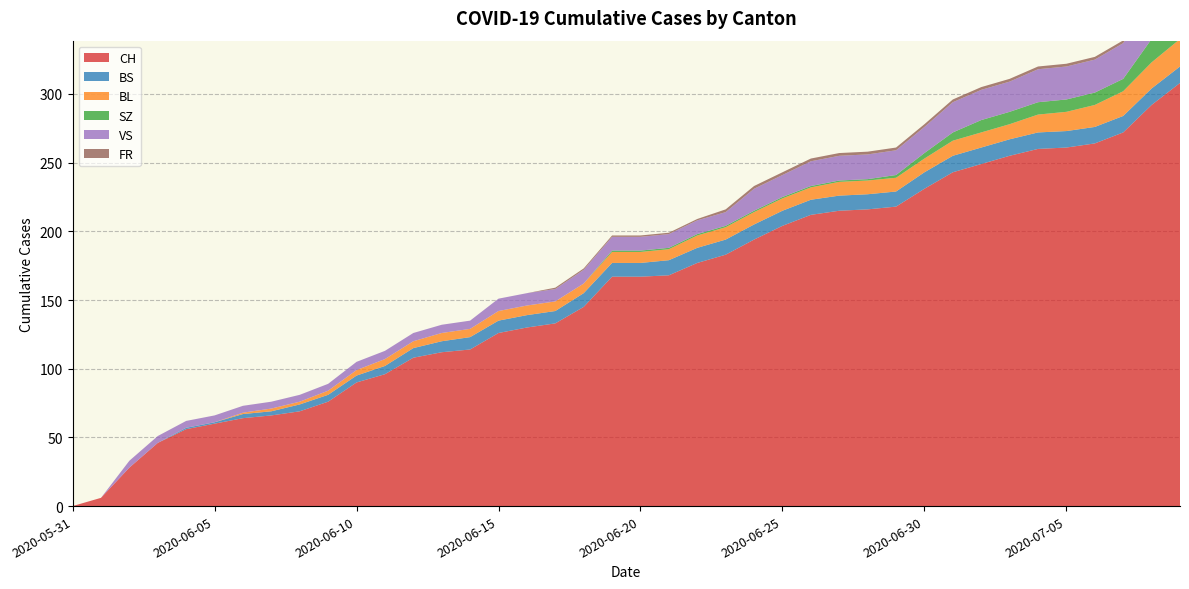

Reading right to left, extract all data points from this chart.

CH: 308	292	272	264	261	260	255	249	243	231	218	216	215	212	204	194	183	177	168	167	167	145	133	130	126	114	112	108	96	90	76	69	66	64	60	56	46	28	6	0
BS: 12	12	12	12	12	12	12	12	12	12	11	11	11	11	11	11	11	11	11	10	10	10	9	9	9	9	8	7	6	5	5	5	3	3	1	1	0	0	0	0
BL: 20	19	18	16	14	13	11	11	11	10	10	10	10	9	9	9	9	9	8	8	8	7	7	7	7	6	6	5	5	4	3	2	2	1	0	0	0	0	0	0
SZ: 17	17	9	9	9	9	9	9	6	4	2	1	1	1	1	1	1	1	1	1	1	0	0	0	0	0	0	0	0	0	0	0	0	0	0	0	0	0	0	0
VS: 31	29	26	24	24	24	22	22	22	19	18	18	18	18	16	16	10	10	10	10	10	10	9	9	9	6	6	6	6	6	5	5	5	5	5	5	5	5	0	0
FR: 2	2	2	2	2	2	2	2	2	2	2	2	2	2	2	2	2	1	1	1	1	1	1	0	0	0	0	0	0	0	0	0	0	0	0	0	0	0	0	0